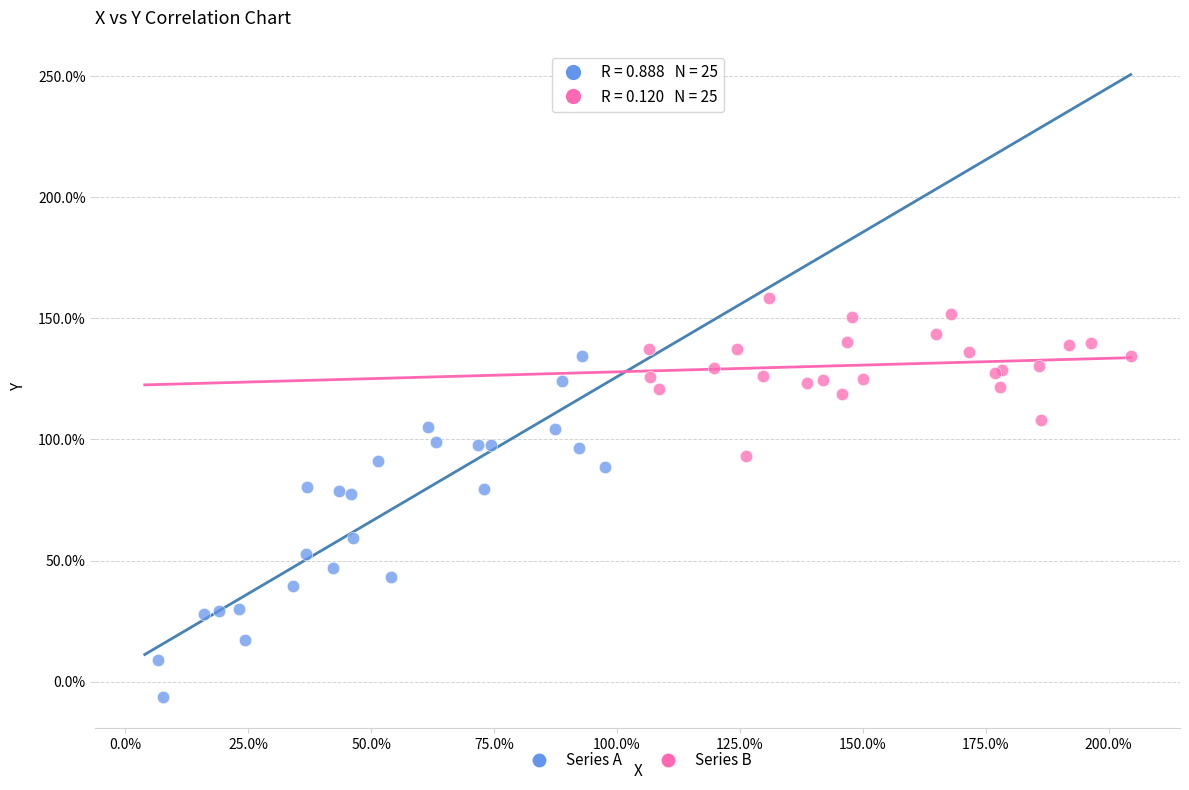

Which series has the largest Y range (max minus min)?

Series A